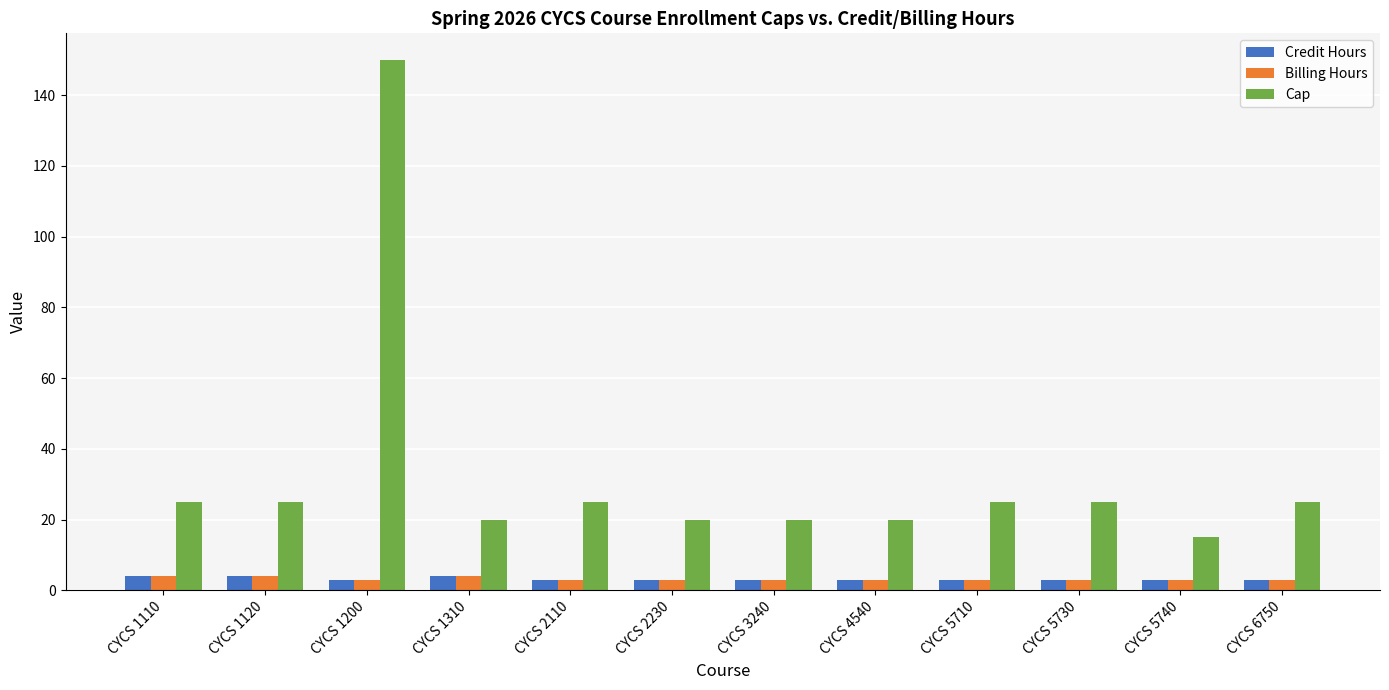

Reading left to right, transcribe all the data shown in this chart.

Credit Hours: 4	4	3	4	3	3	3	3	3	3	3	3
Billing Hours: 4	4	3	4	3	3	3	3	3	3	3	3
Cap: 25	25	150	20	25	20	20	20	25	25	15	25